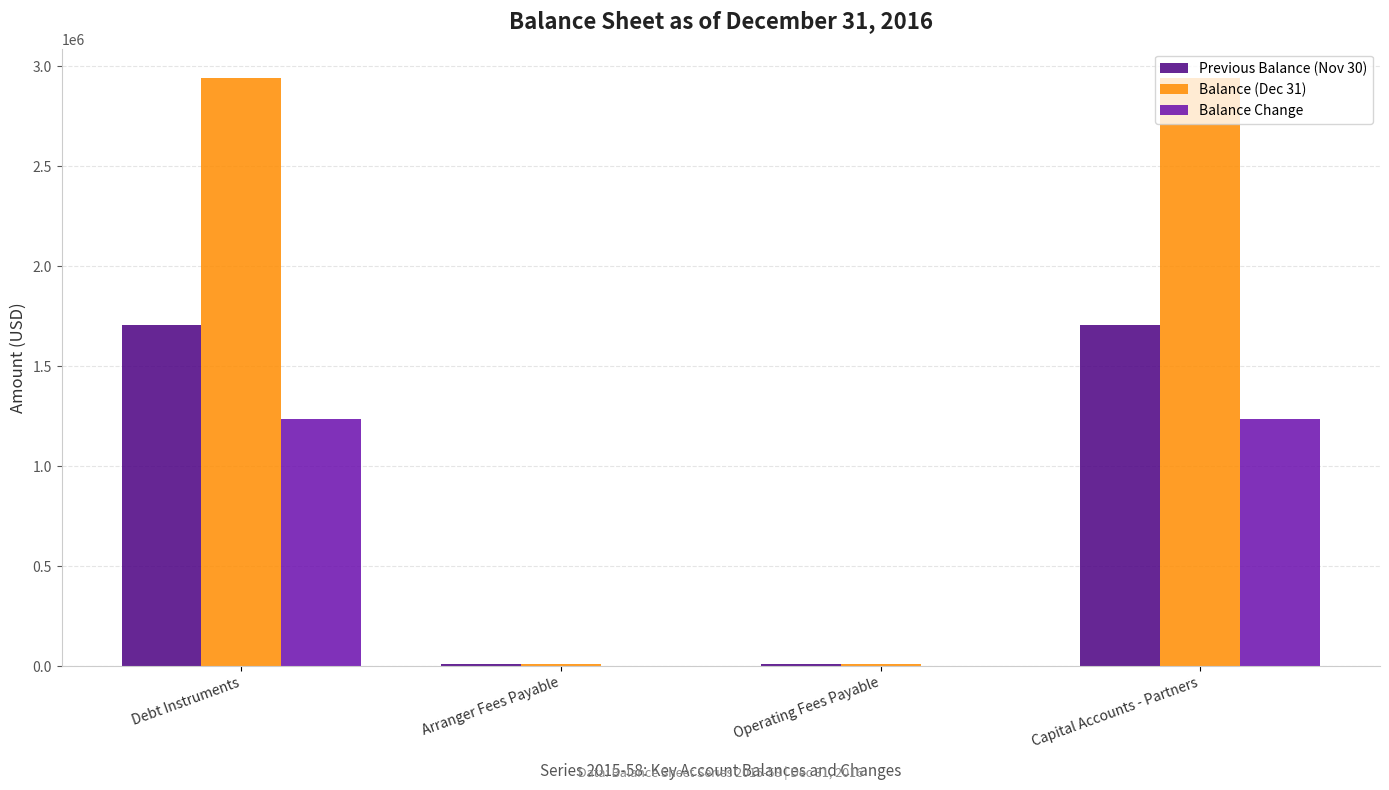

What is the highest value of the Balance (Dec 31) series?

2940000.0